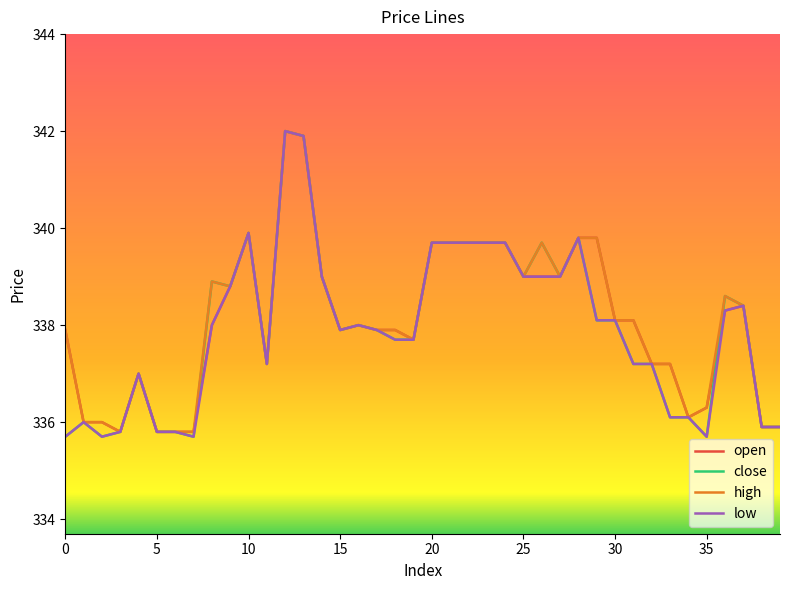

What is the greatest value displayed?

342.0